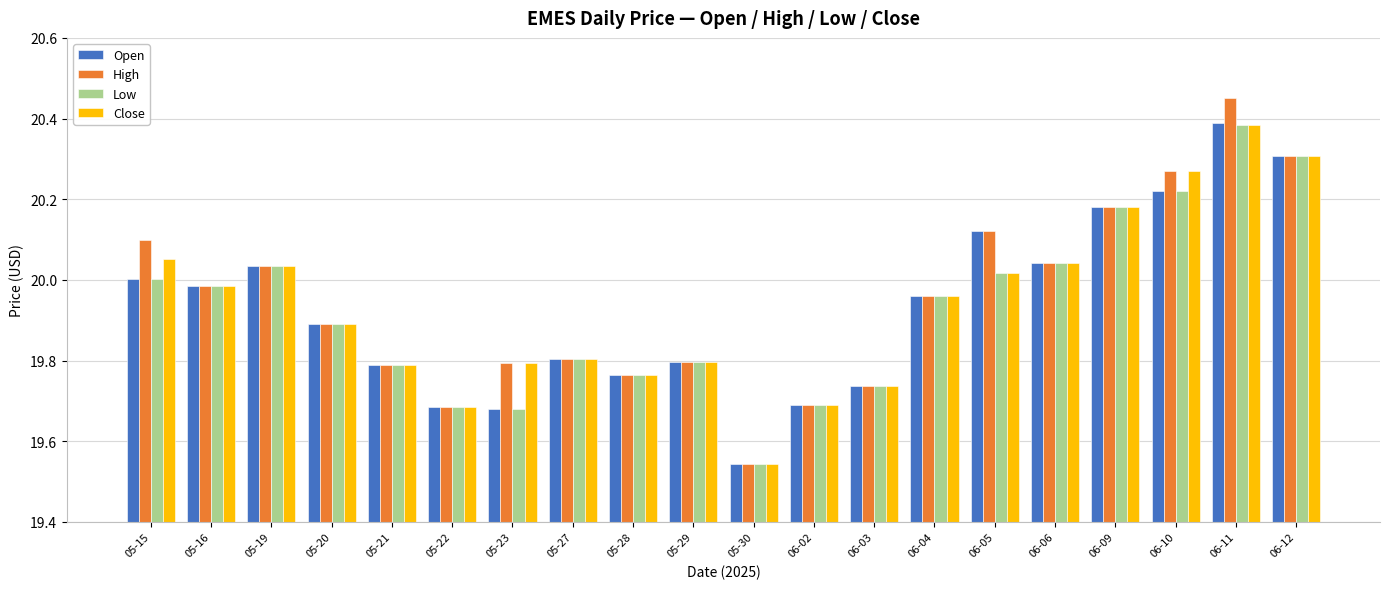

Which category has the lowest value across all series?

05-30